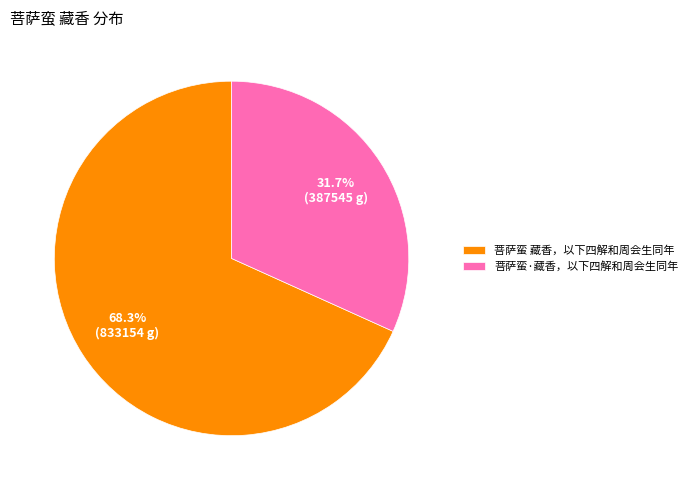

To the nearest percent, what percentage of the pie is 菩萨蛮 藏香，以下四解和周会生同年?

68%